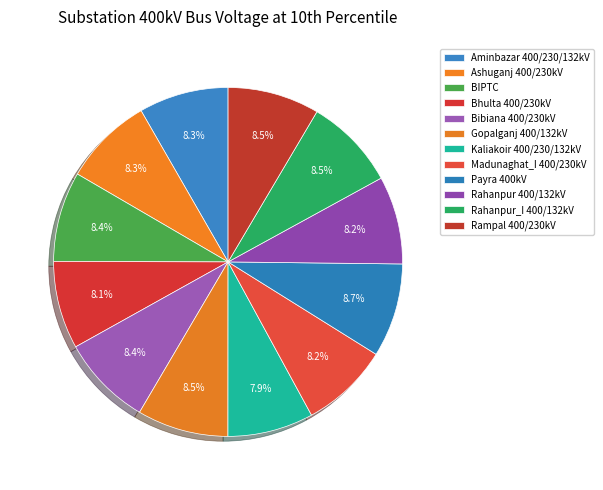

How many segments does this pie chart have?

12